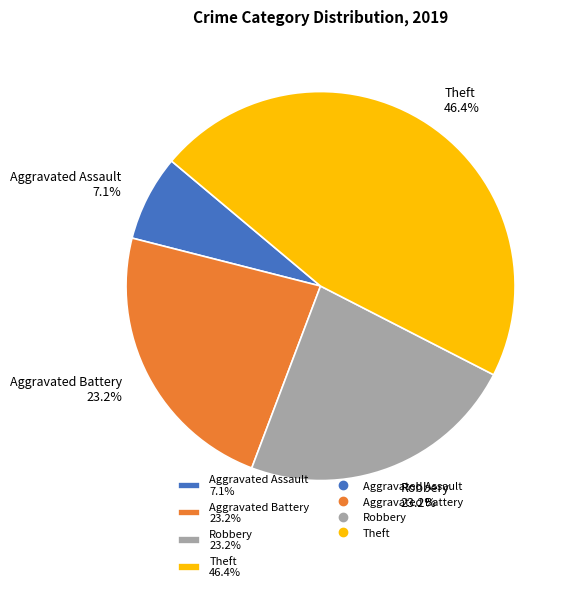

Which slice is the smallest?

Aggravated Assault